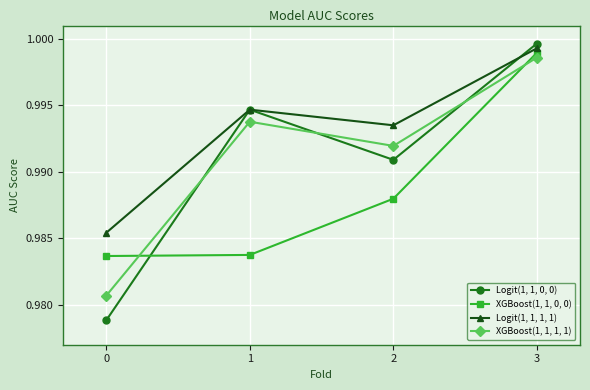

What is the total value across all series at 2?

4.0